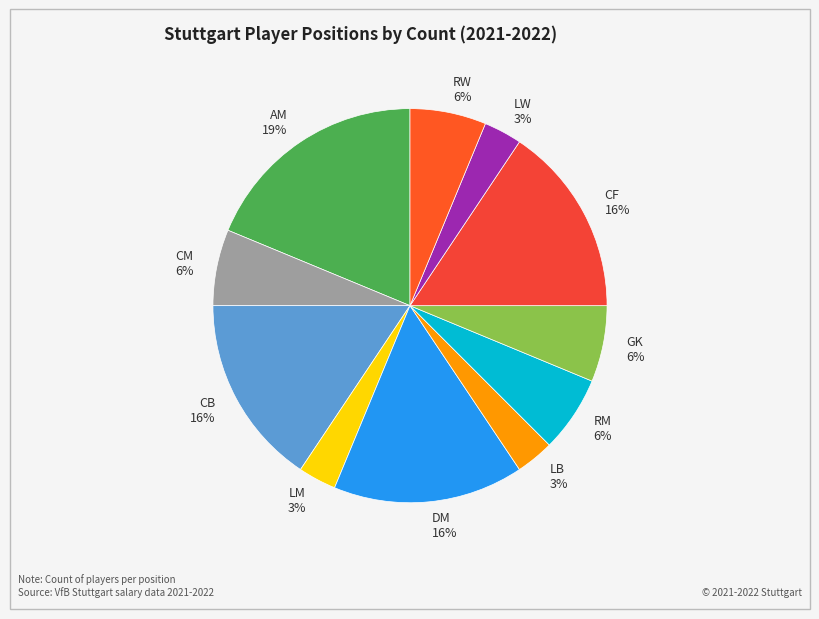

Approximately how many times larger is the value at GK compared to CF?

0.4